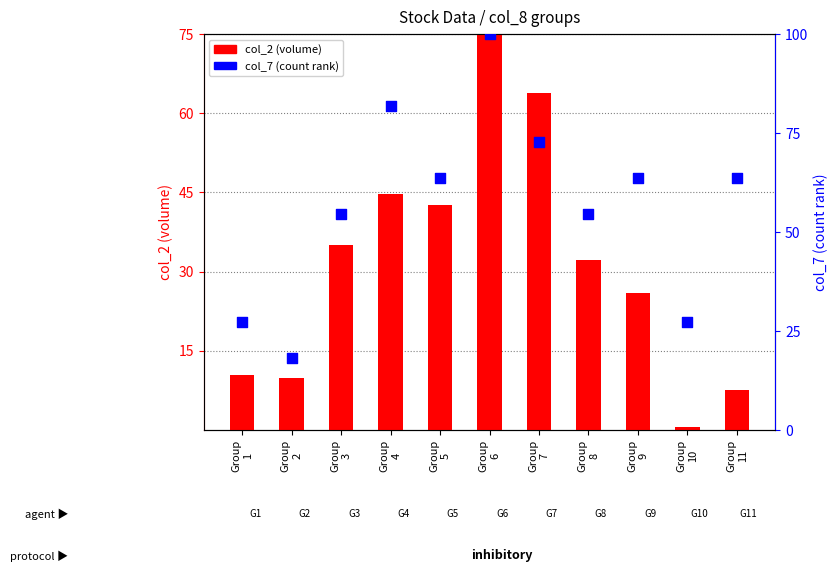

Is the value of col_2 (volume) at Group
6 greater than the value of col_7 (count) at Group
8?

Yes